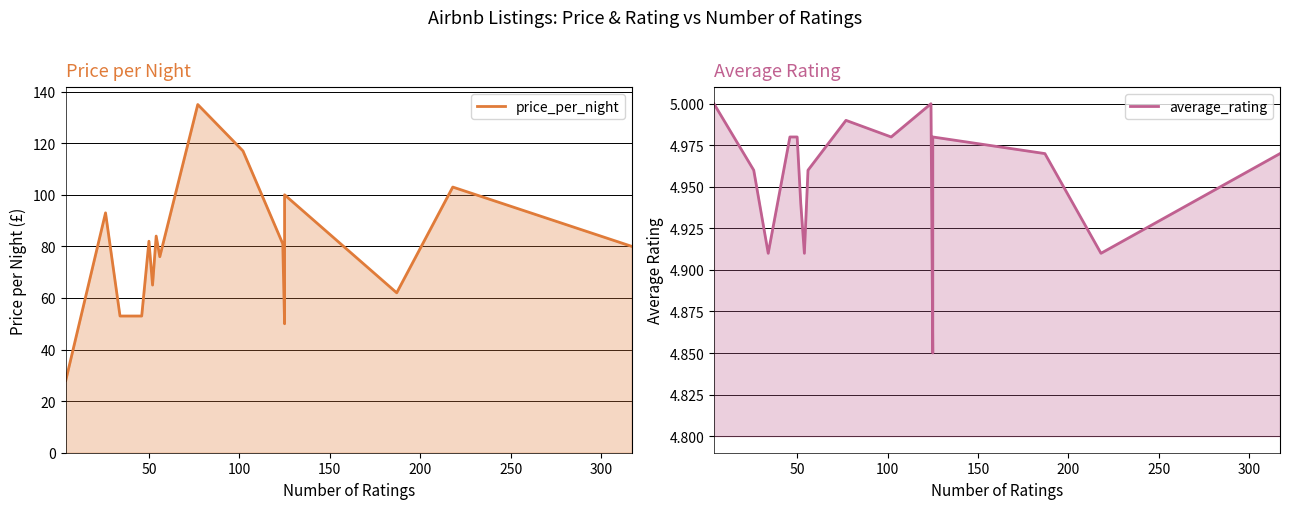

True or false: average_rating and price_per_night intersect in this chart.

False